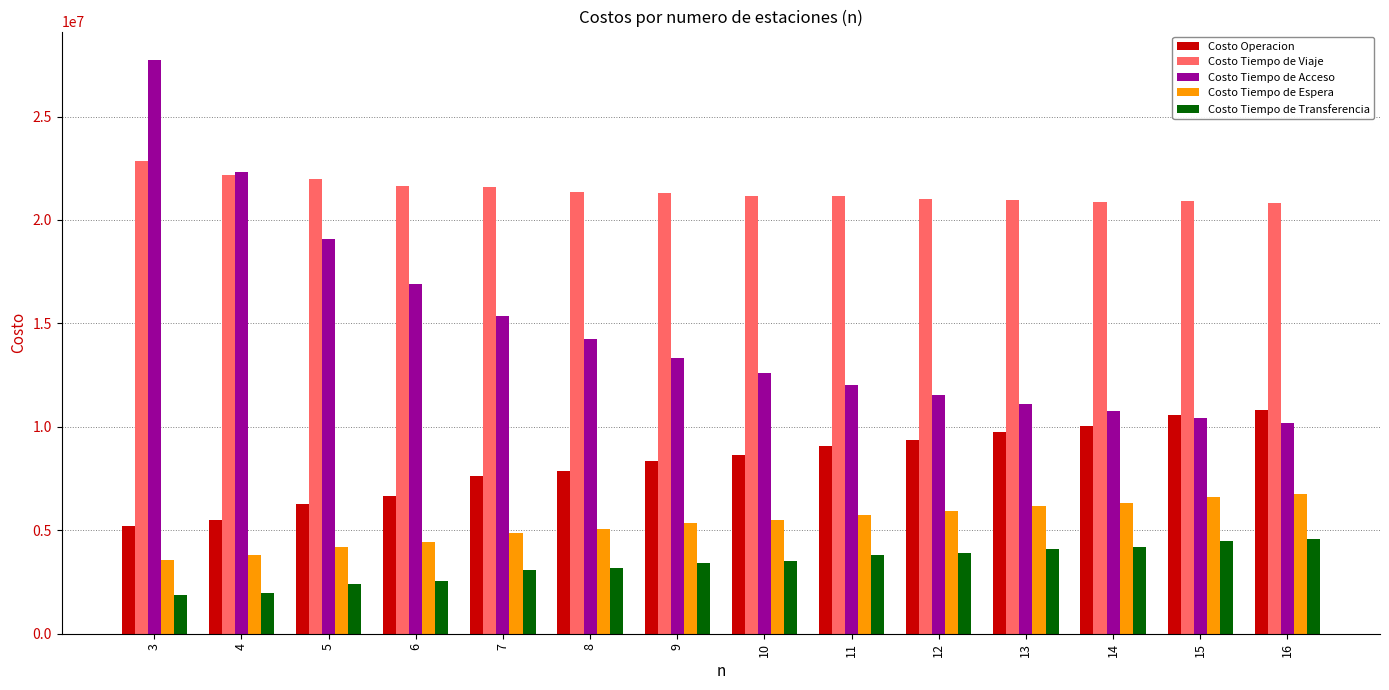

What is the difference between the maximum and second lowest values in the Costo Operacion series?

5297141.5